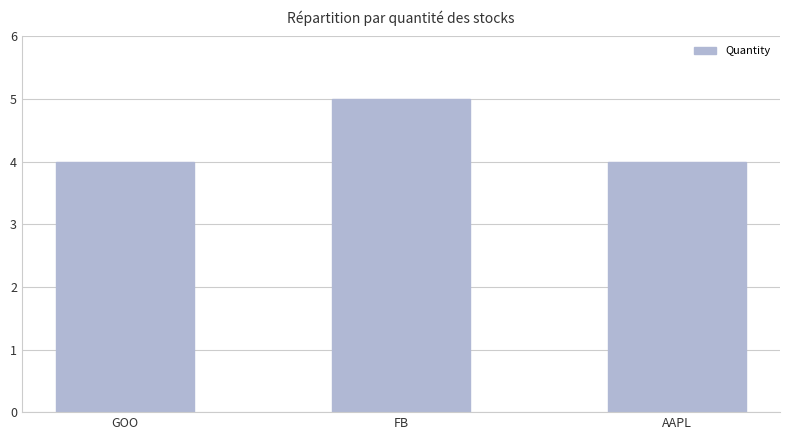

What position from the right is GOO?

3